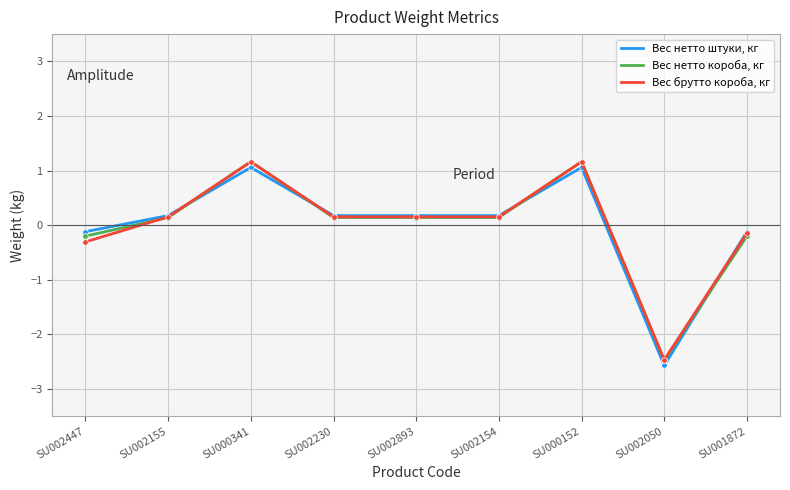

Where is the first local maximum for Вес нетто штуки, кг?

SU000341